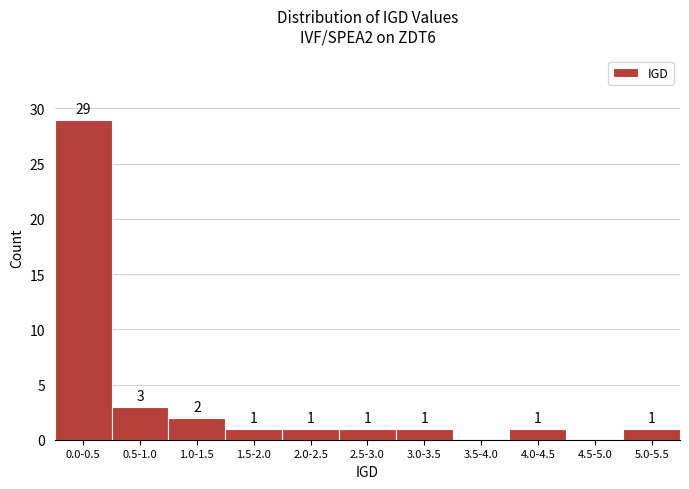

Reading right to left, list all the values displayed in this chart.

5.0-5.5=1	4.5-5.0=0	4.0-4.5=1	3.5-4.0=0	3.0-3.5=1	2.5-3.0=1	2.0-2.5=1	1.5-2.0=1	1.0-1.5=2	0.5-1.0=3	0.0-0.5=29